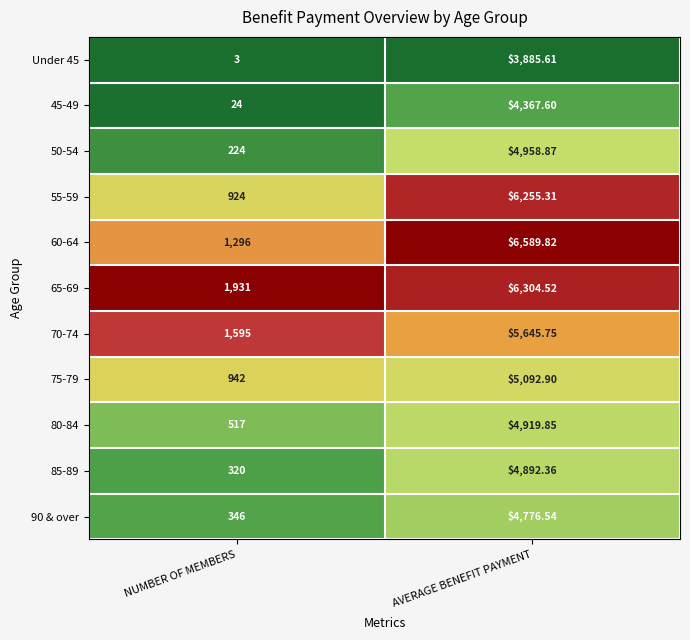

At which category is the sum across all series the highest?

AVERAGE BENEFIT PAYMENT